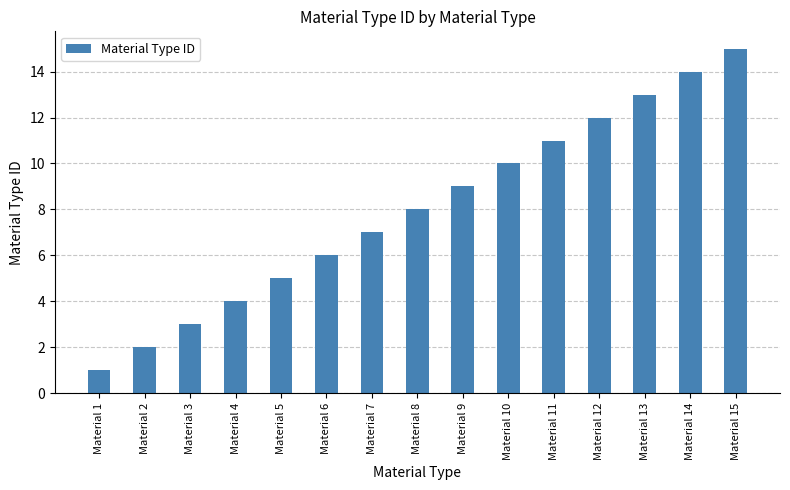

What is the sum of the values at Material 10 and Material 9?

19